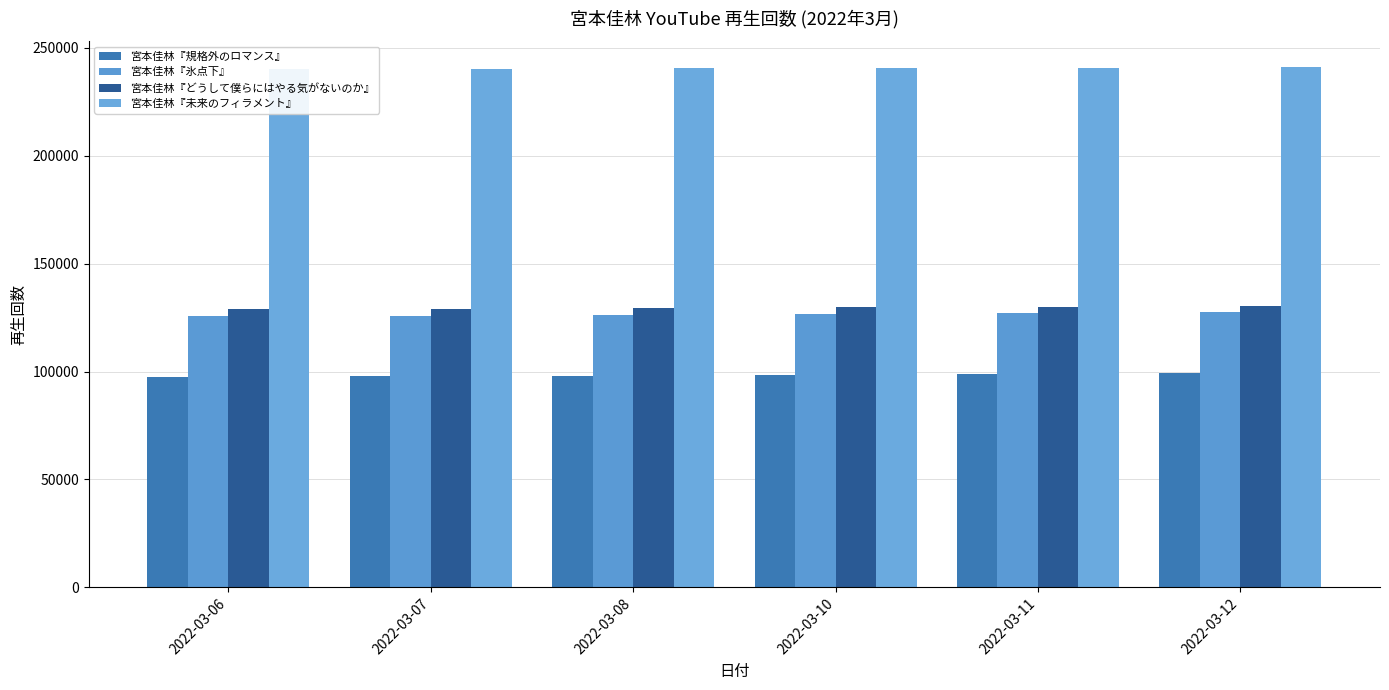

Rank the series by their maximum value, from highest to lowest.

宮本佳林『未来のフィラメント』, 宮本佳林『どうして僕らにはやる気がないのか』, 宮本佳林『氷点下』, 宮本佳林『規格外のロマンス』